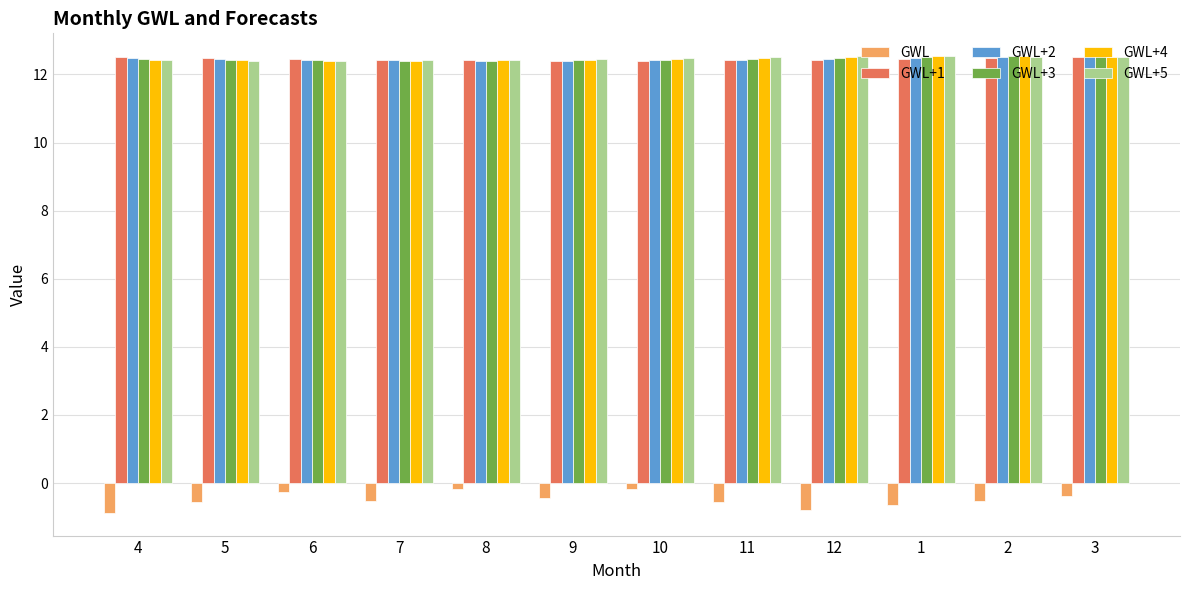

What position from the left is 11?

8